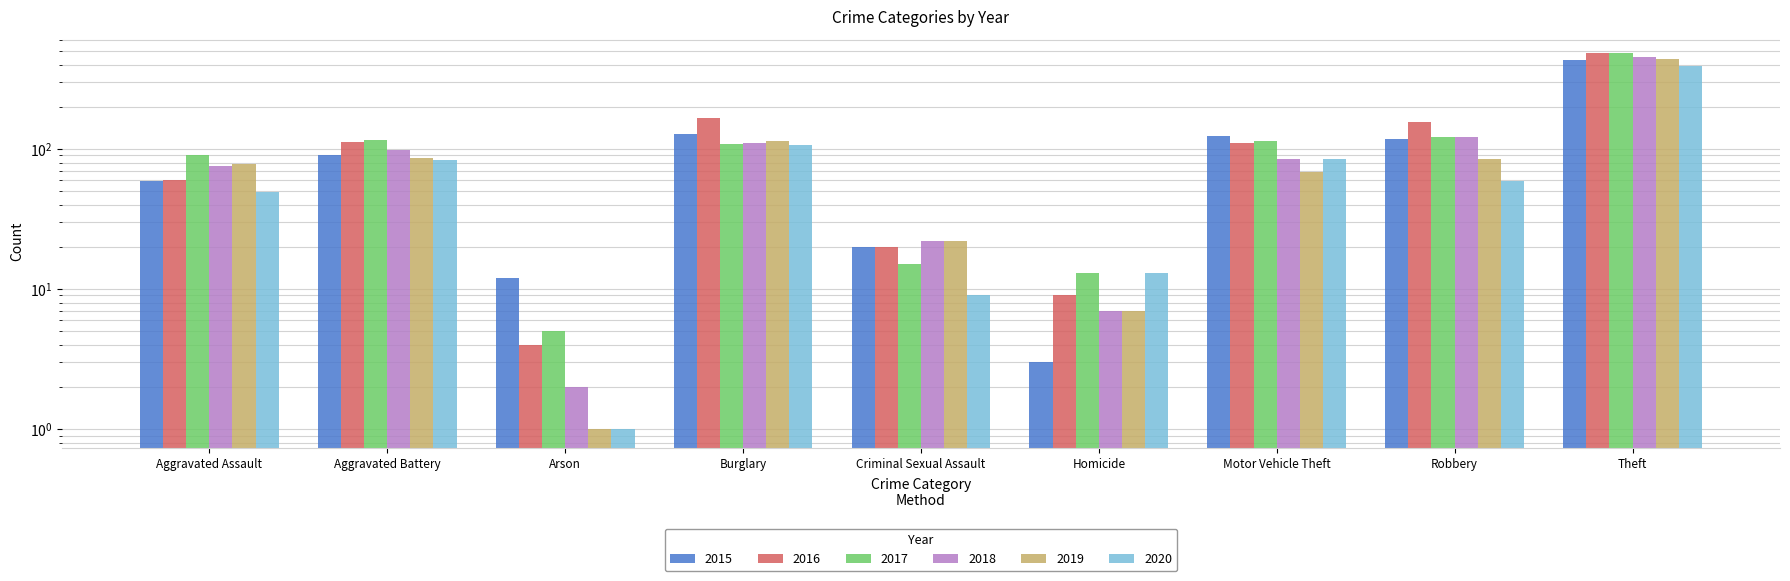

The value of 2018 at Homicide is 7. True or false?

True